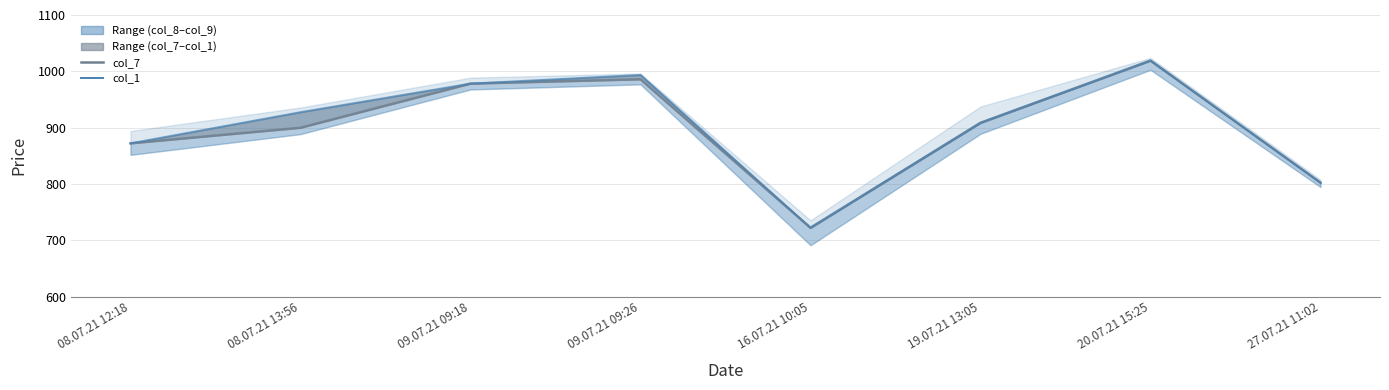

What is the value of the col_1 point at the 7th from the left?

1019.0